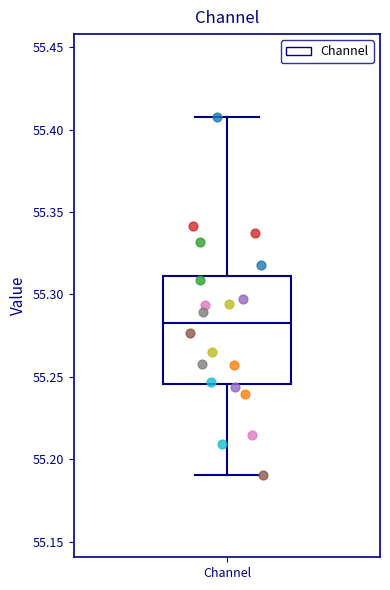

Where is the upper edge of the box for Channel on the y-axis? The values are not printed on the chart, so give them approximately, as read against the axis.

55.310